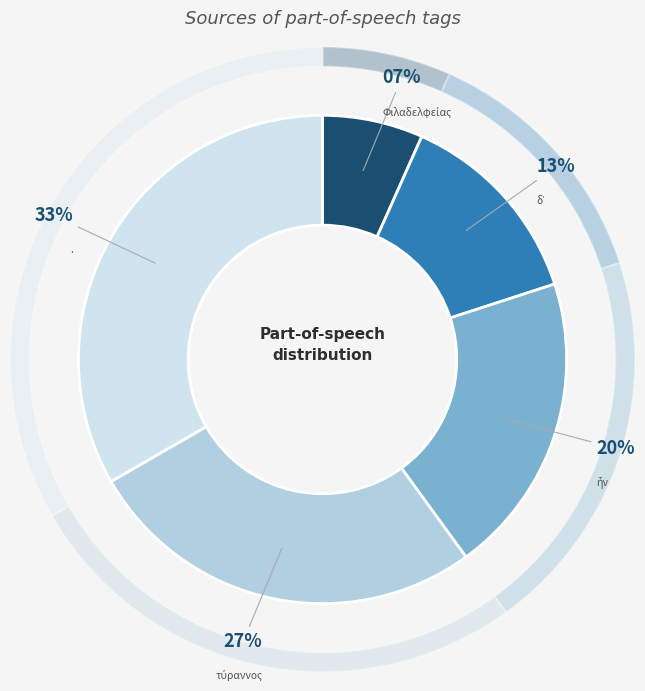

How many segments does this pie chart have?

5